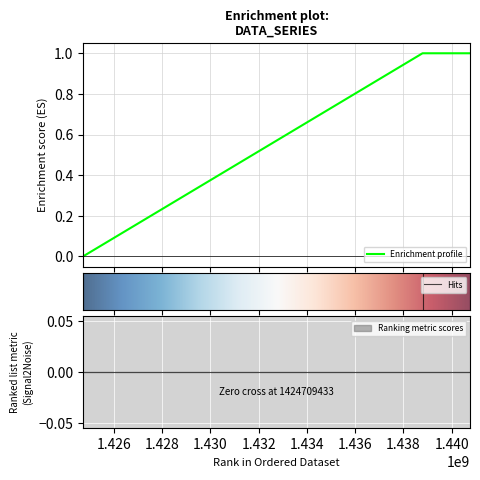

How many positive values does the Enrichment profile series have?

2